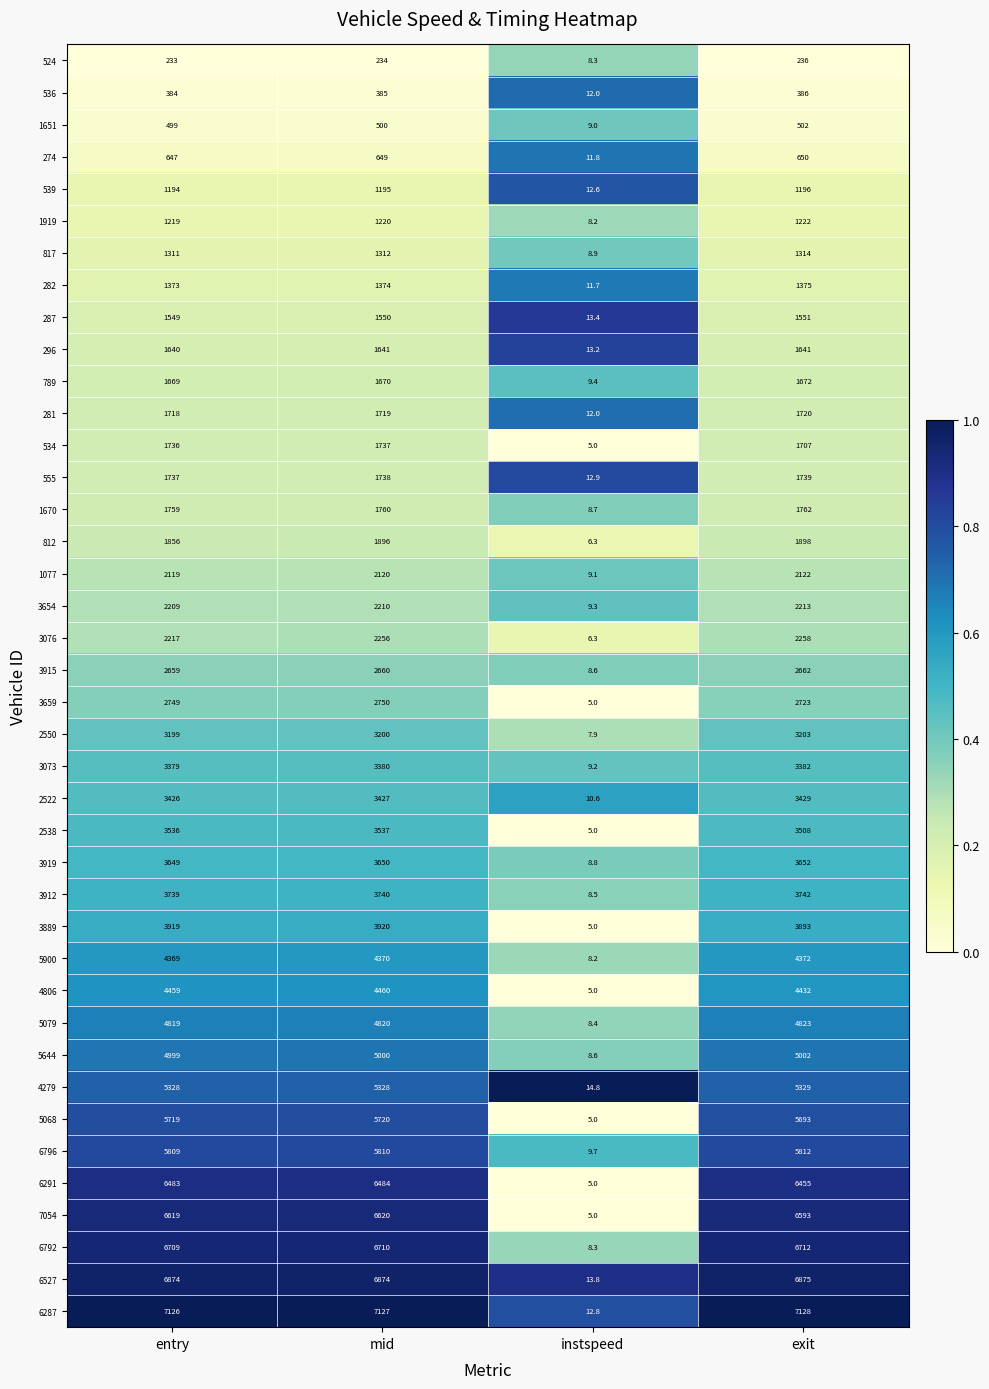

The value of 3659 at exit is 2723.0. True or false?

True